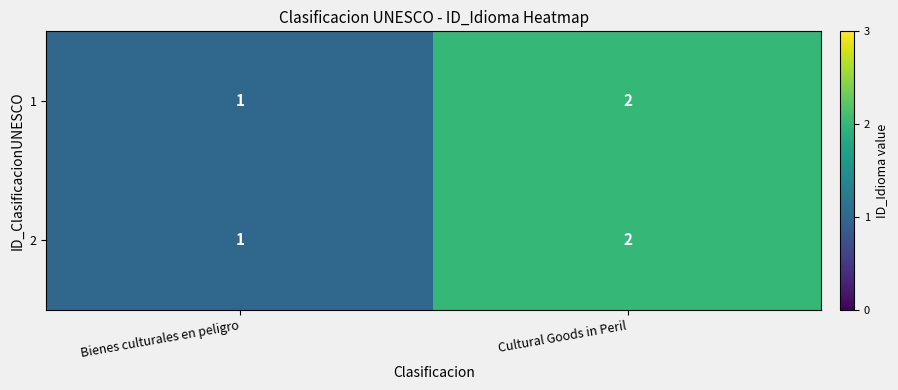

At which category is the sum across all series the highest?

Cultural Goods in Peril